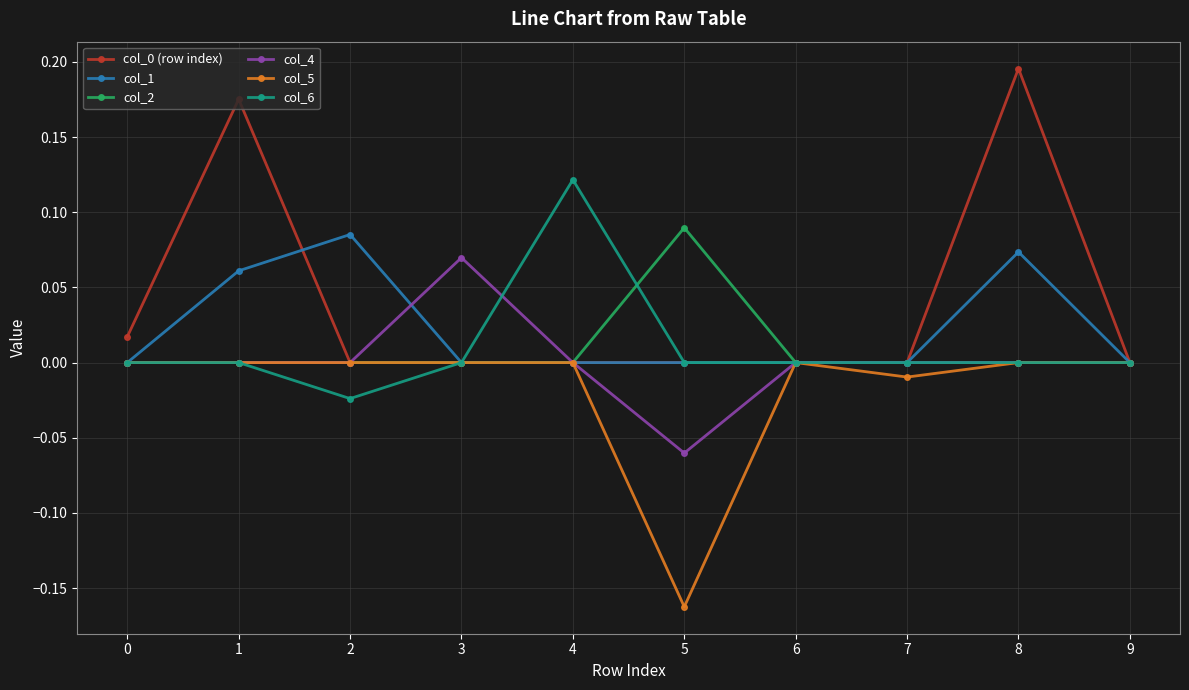

What is the total value across all series at 8?

0.3